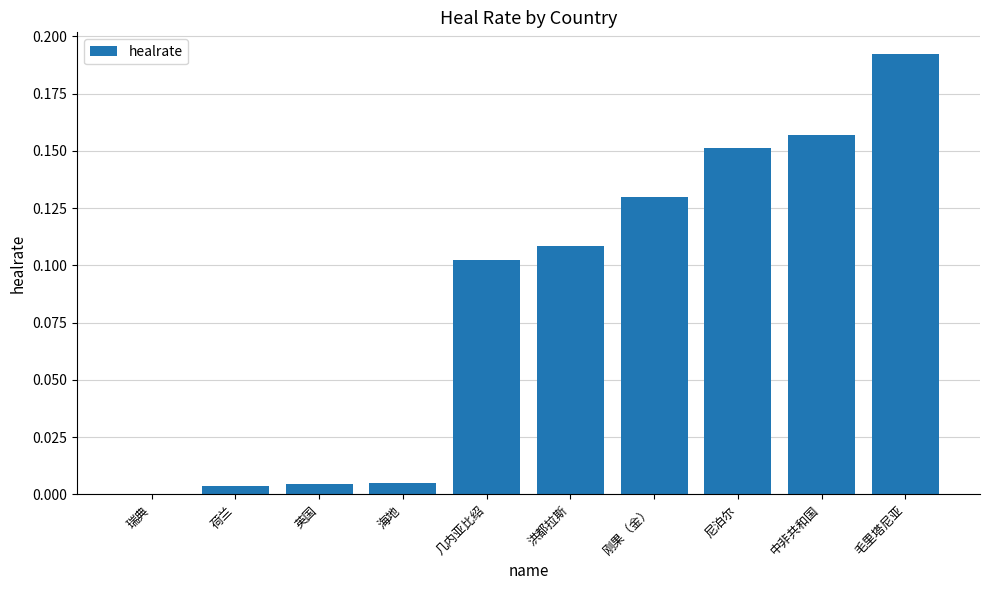

At which category does the chart reach its peak across all series?

毛里塔尼亚